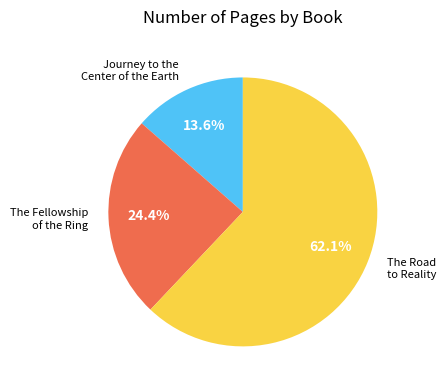

Is there any slice that represents more than half of the pie?

Yes